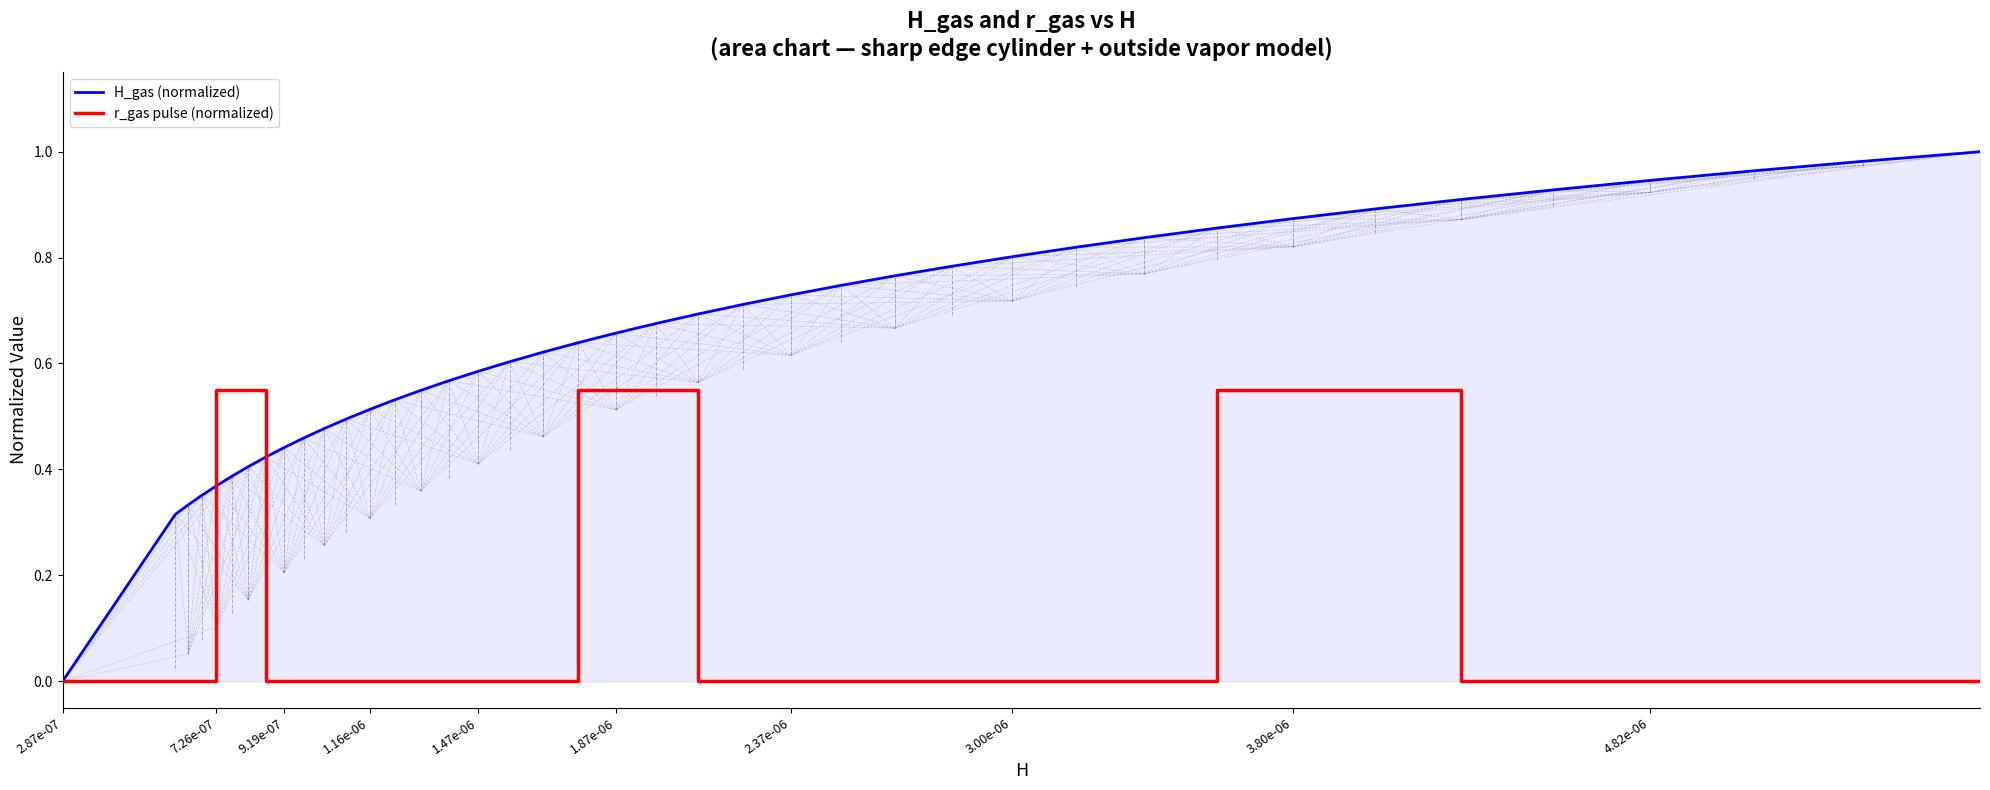

Does the chart have visible grid lines?

No